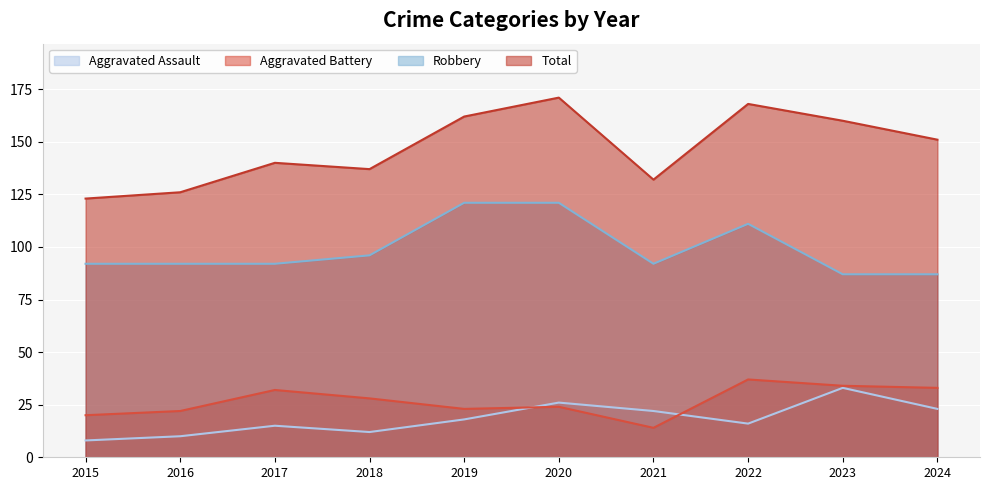

Where is the first local maximum for Robbery?

2022